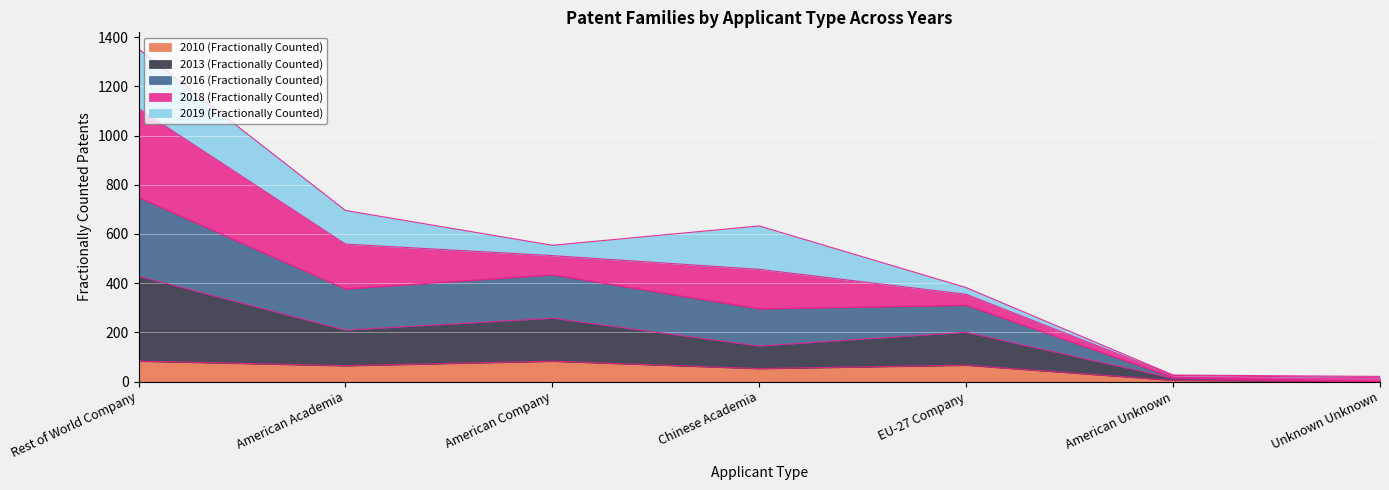

In 2010 (Fractionally Counted), how many points are higher than both neighbors (excluding endpoints)?

2